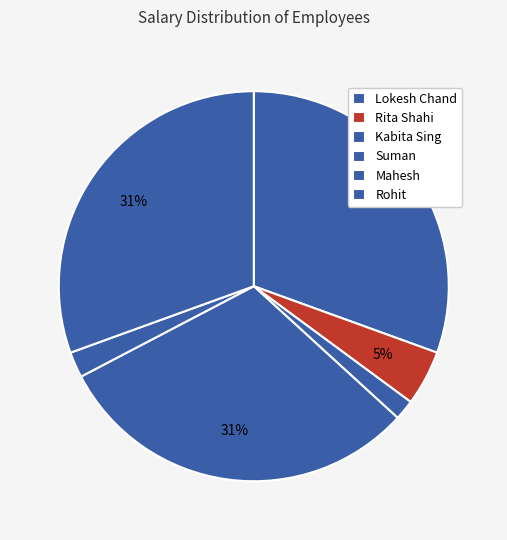

Rank the categories by value from lowest to highest.

Kabita Sing, Mahesh, Rita Shahi, Lokesh Chand, Suman, Rohit